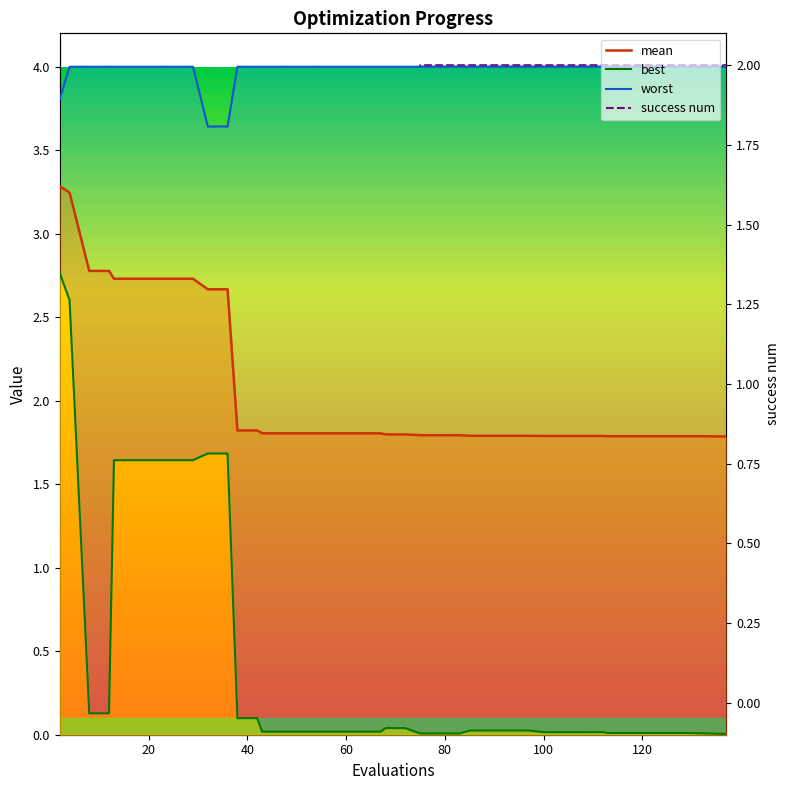

List the series in order of their peak value, lowest first.

success num line, best_line, mean_line, worst_line